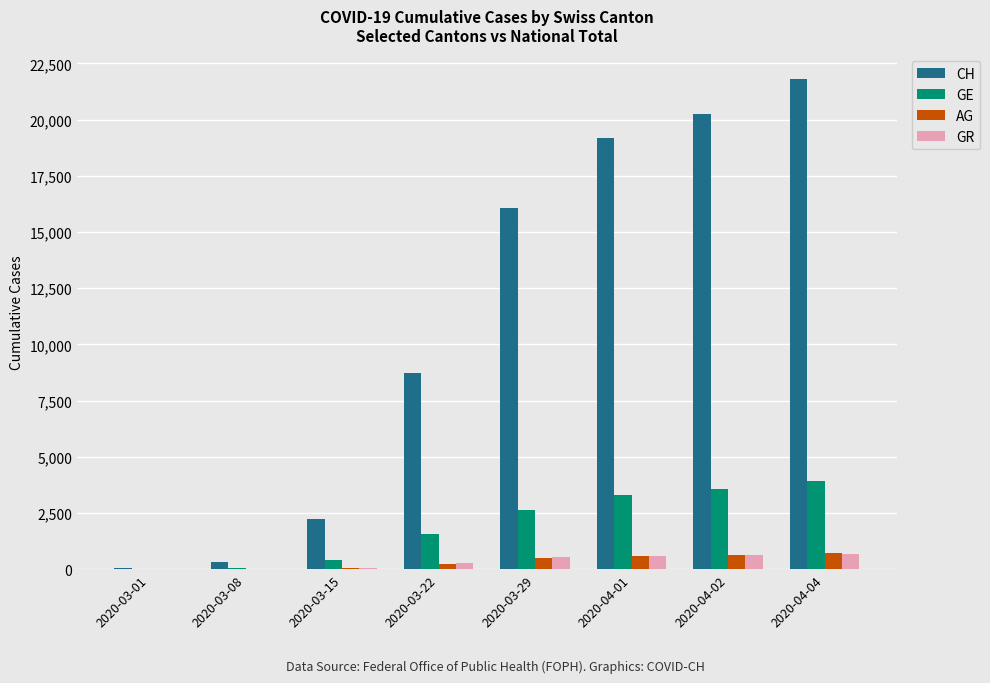

Between 2020-03-15 and 2020-04-01, which series saw the biggest shift?

CH